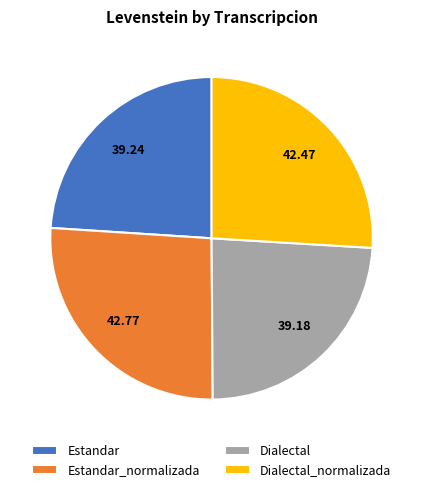

Is the sum of Estandar and Dialectal greater than half?

No